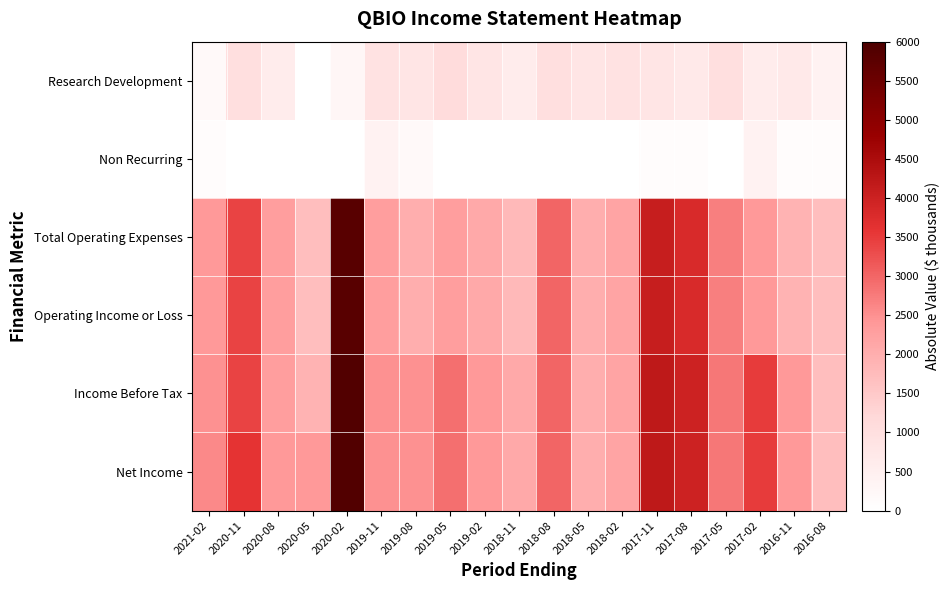

Between 2020-05 and 2017-08, which series saw the biggest shift?

Total Operating Expenses